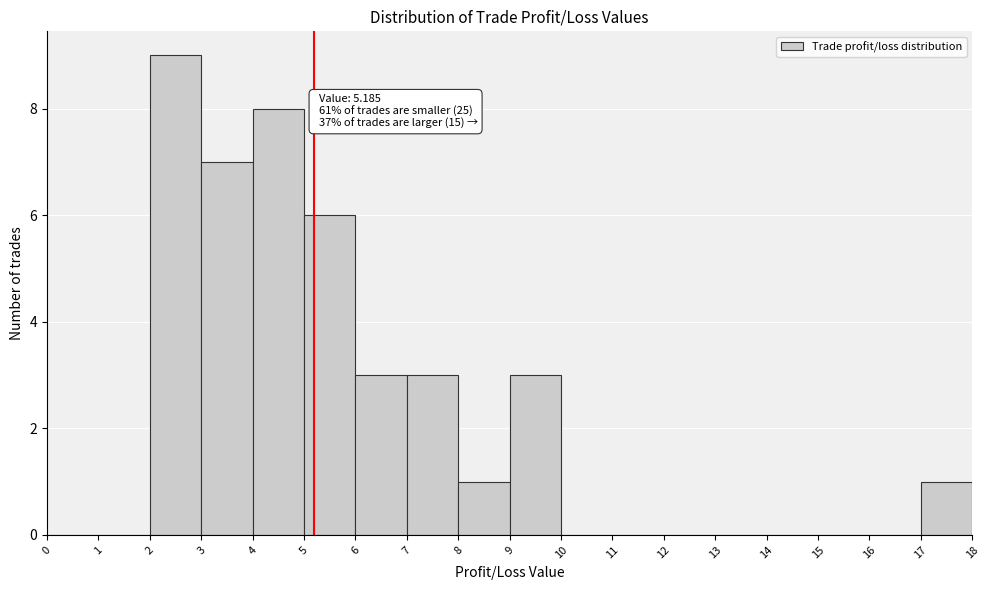

Over which range of the x-axis is the bar tallest?

2 to 3